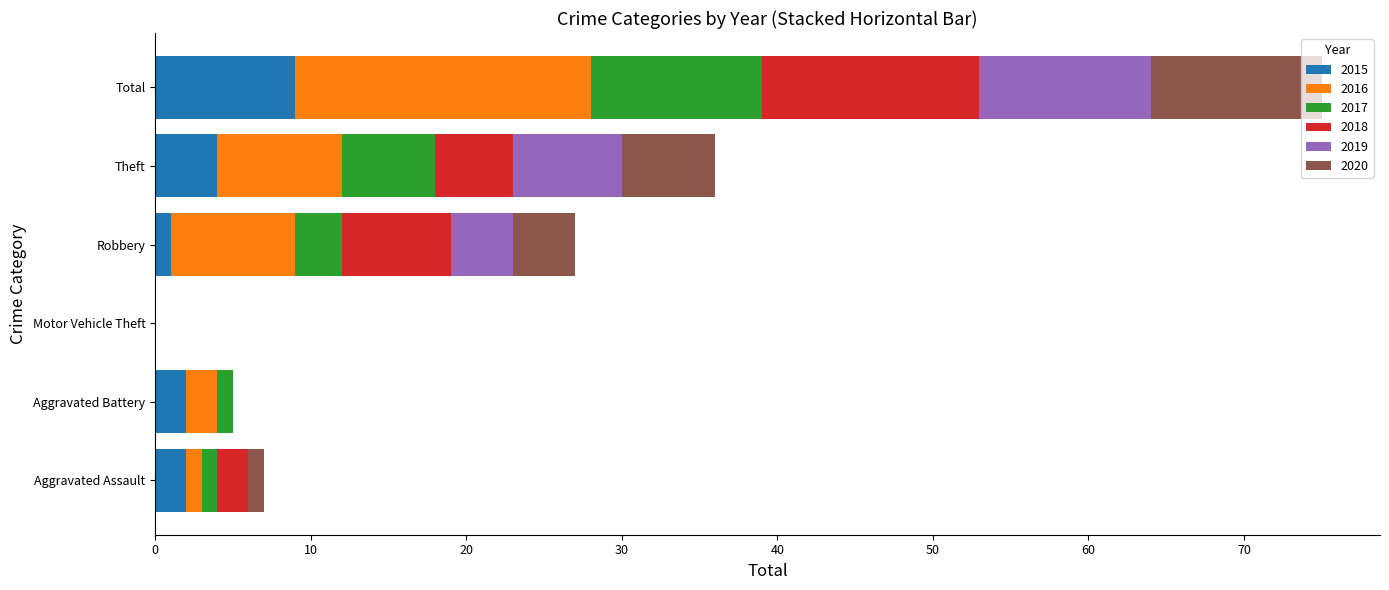

At which category is the sum across all series the highest?

Total